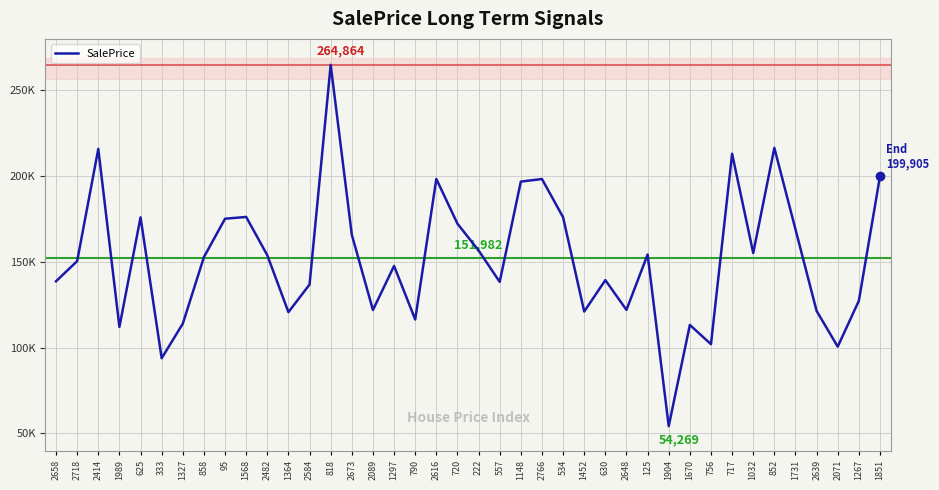

Where does the data first go above 152806?

2414